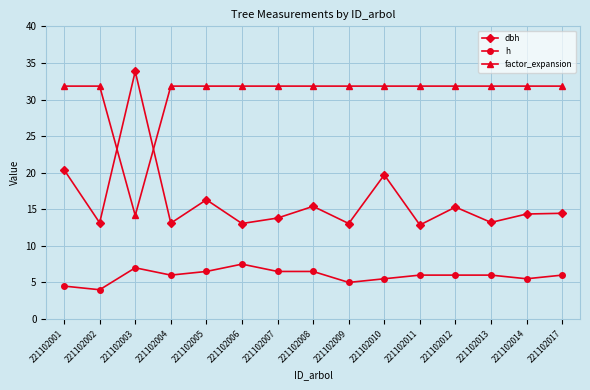

True or false: dbh and h cross at least once.

False